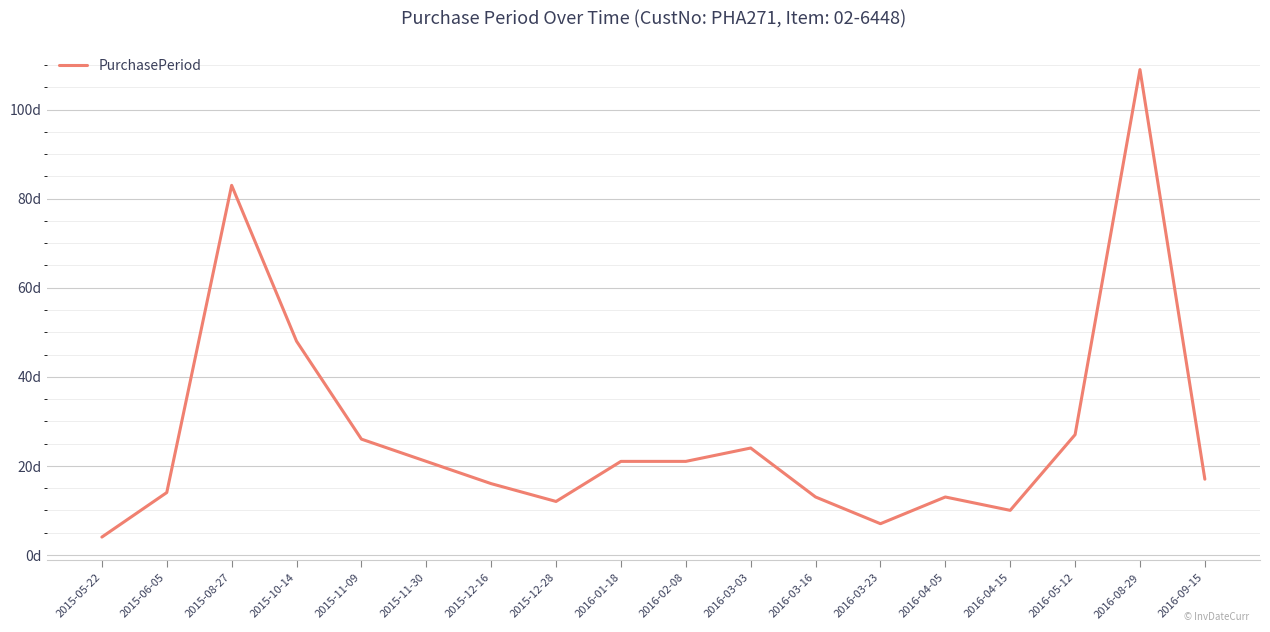

Does the chart display data point markers on the line(s)?

No